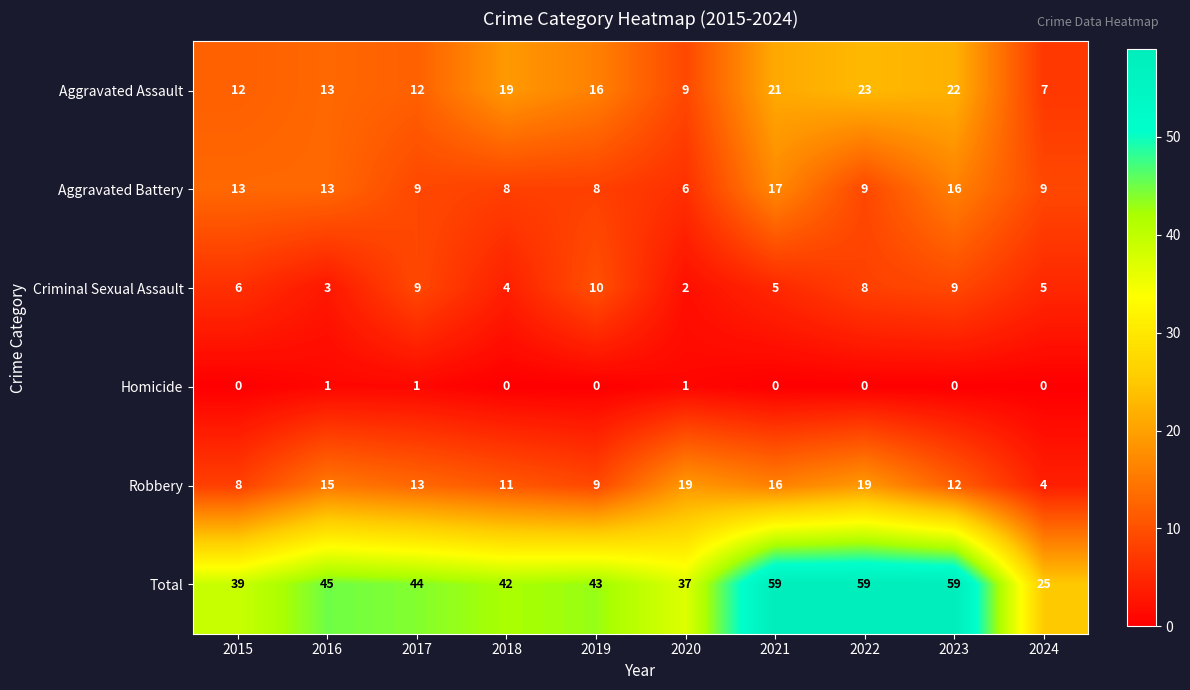

The Robbery series shows 11 at 2018. True or false?

True